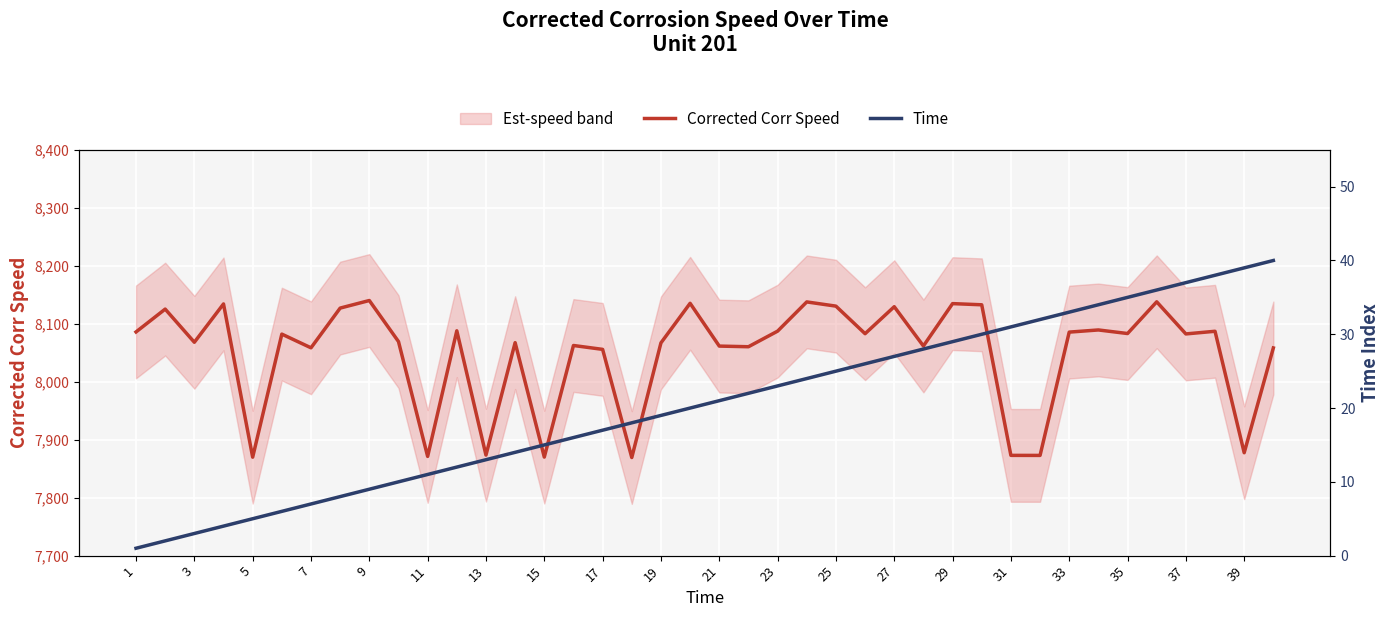

What is the difference between the second highest and second lowest values in the Time series?

37.0